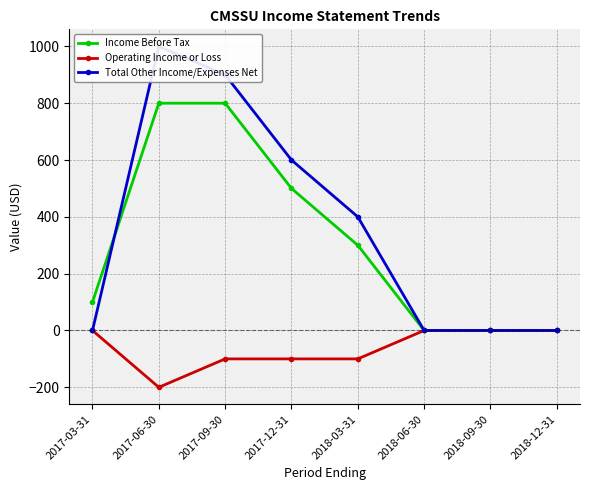

Which label corresponds to the smallest value in the chart?

2017-06-30